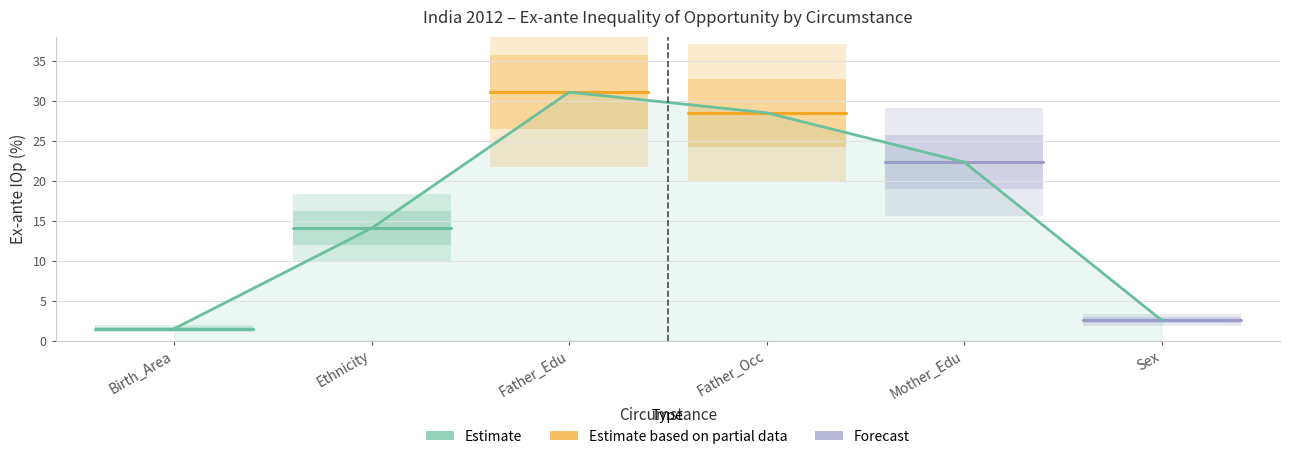

True or false: Estimate has a value of 0.7 at Ethnicity.

False